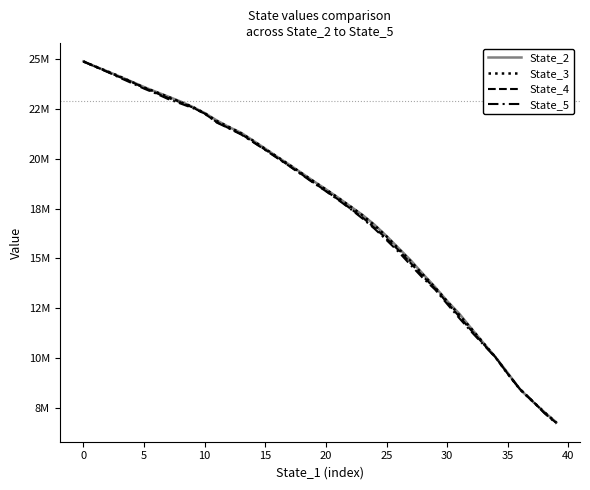

Is this an area chart (filled region under the line)?

No